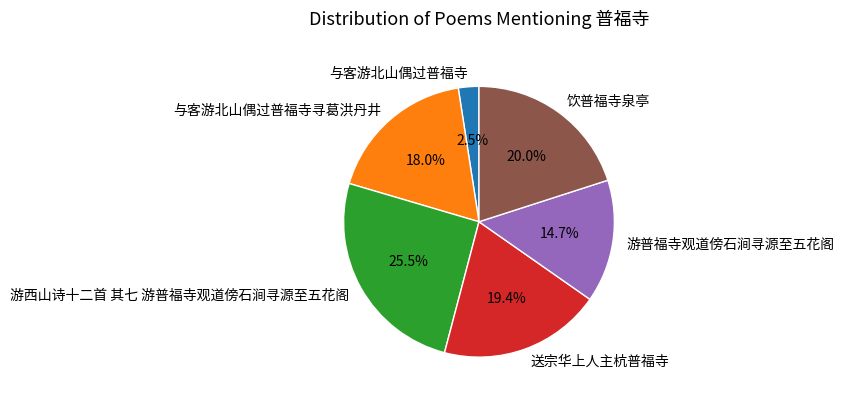

Between 饮普福寺泉亭 and 游普福寺观道傍石涧寻源至五花阁, which is larger?

饮普福寺泉亭